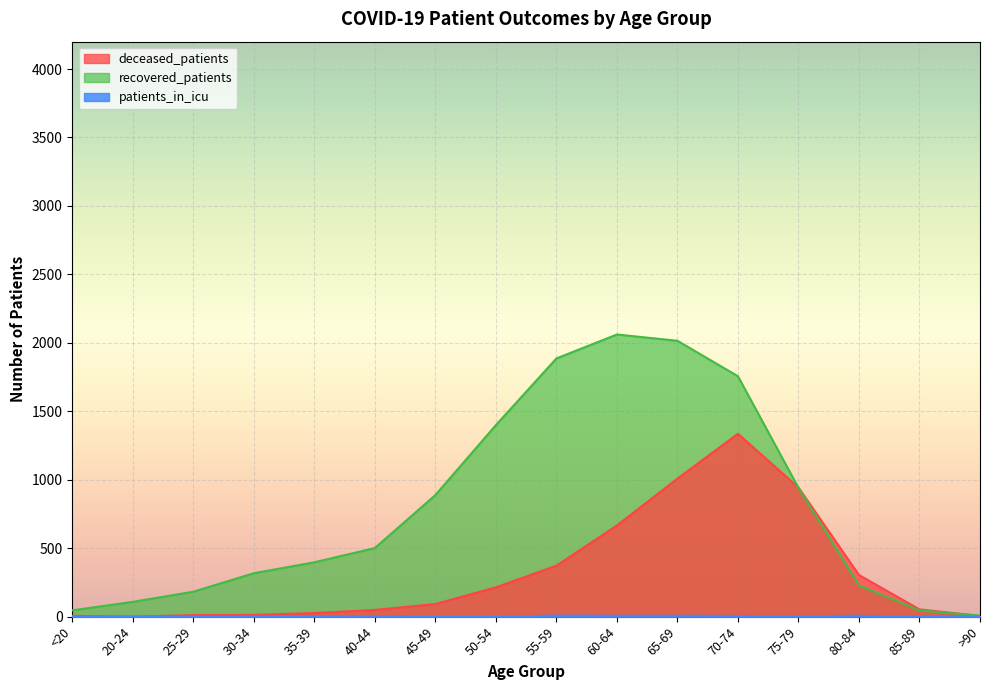

What are all the series names shown in the legend?

deceased_patients, recovered_patients, patients_in_icu